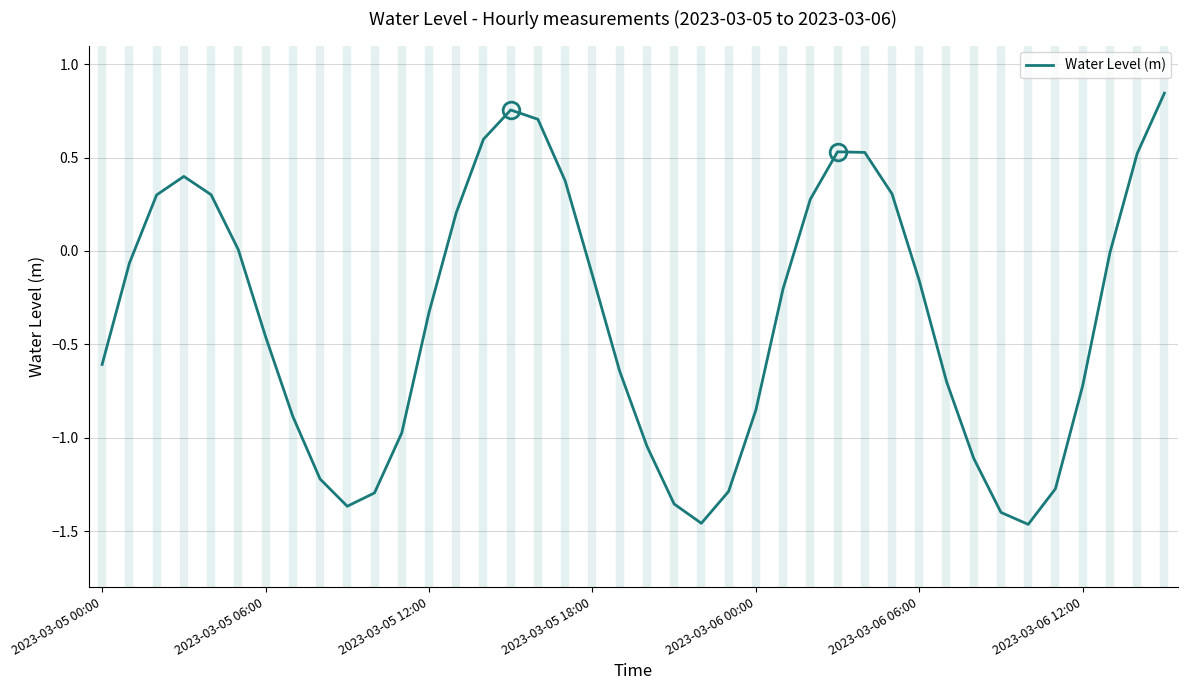

Rank the categories by value from lowest to highest.

34, 22, 33, 9, 21, 10, 23, 35, 8, 32, 20, 11, 7, 24, 36, 31, 19, 2023-03-05 00:00, 2023-03-06 12:00, 12, 25, 30, 18, 2023-03-05 06:00, 37, 2023-03-06 06:00, 13, 26, 2023-03-05 12:00, 2023-03-06 00:00, 29, 17, 2023-03-05 18:00, 38, 28, 27, 14, 16, 15, 39